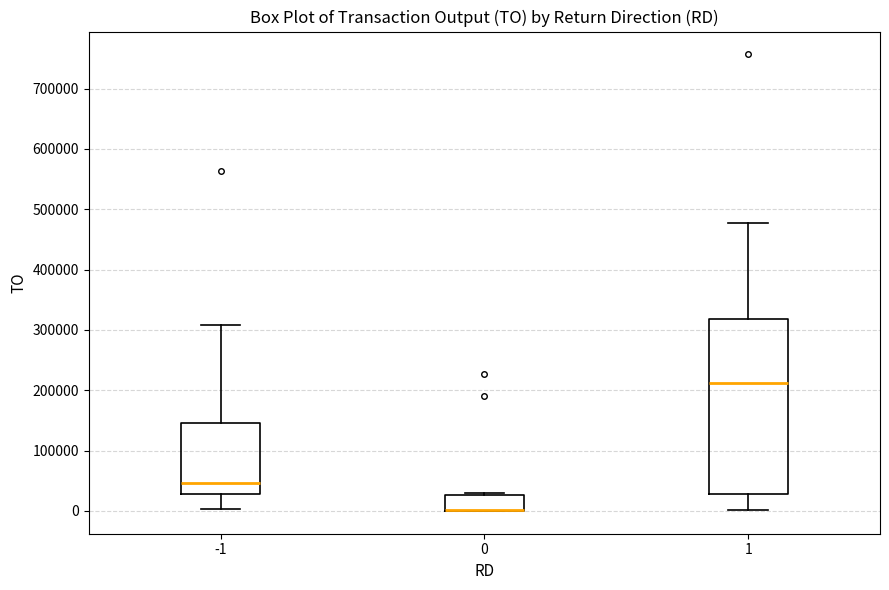

Reading left to right, transcribe this box plot: for each box, give where its median line is, the range the box spans, and where its two whiskers end, as read against the y-axis. The values are not printed on the chart, so give them approximately, as read against the axis.

-1: median 50000, box 30000 to 150000, whiskers 0 to 310000
0: median 0 (drawn on the box's lower edge), box 0 to 30000, whiskers 0 to 30000 (just above the box's upper edge)
1: median 210000, box 30000 to 320000, whiskers 0 to 480000